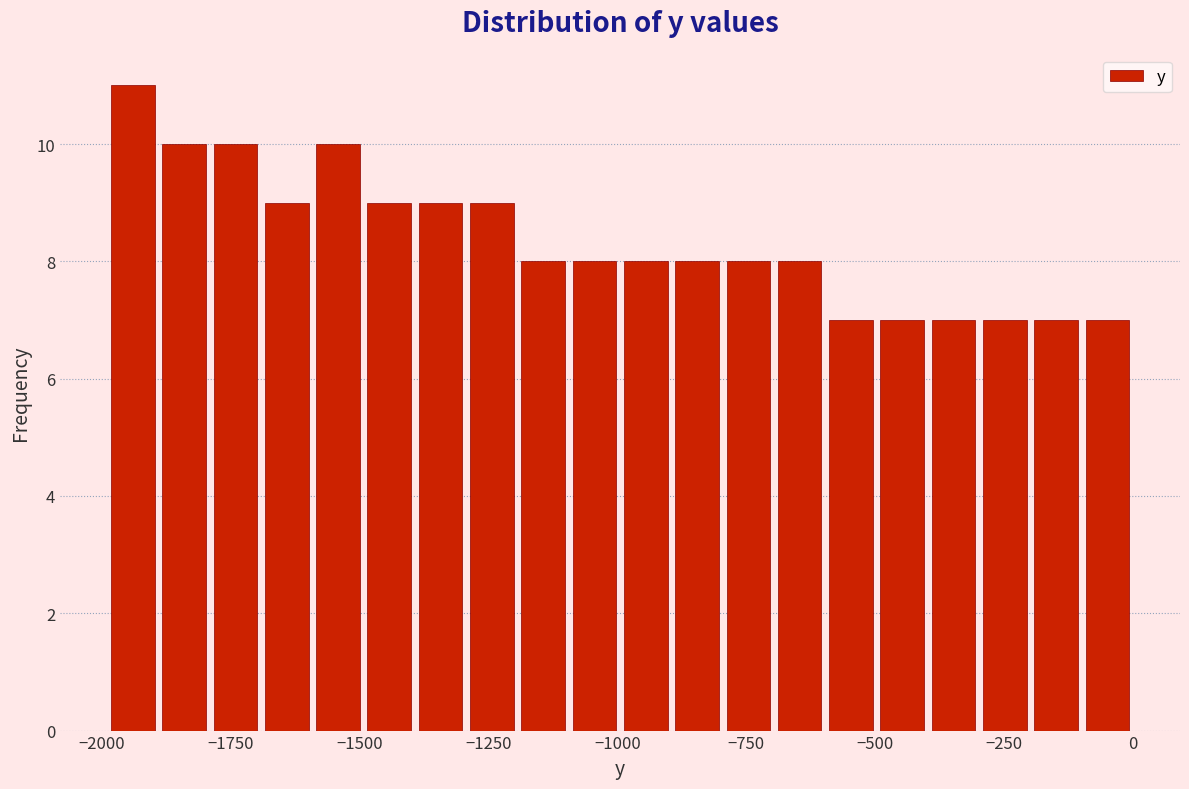

Read against the x-axis, roughly where is the centre of the tallest bar?

-1950